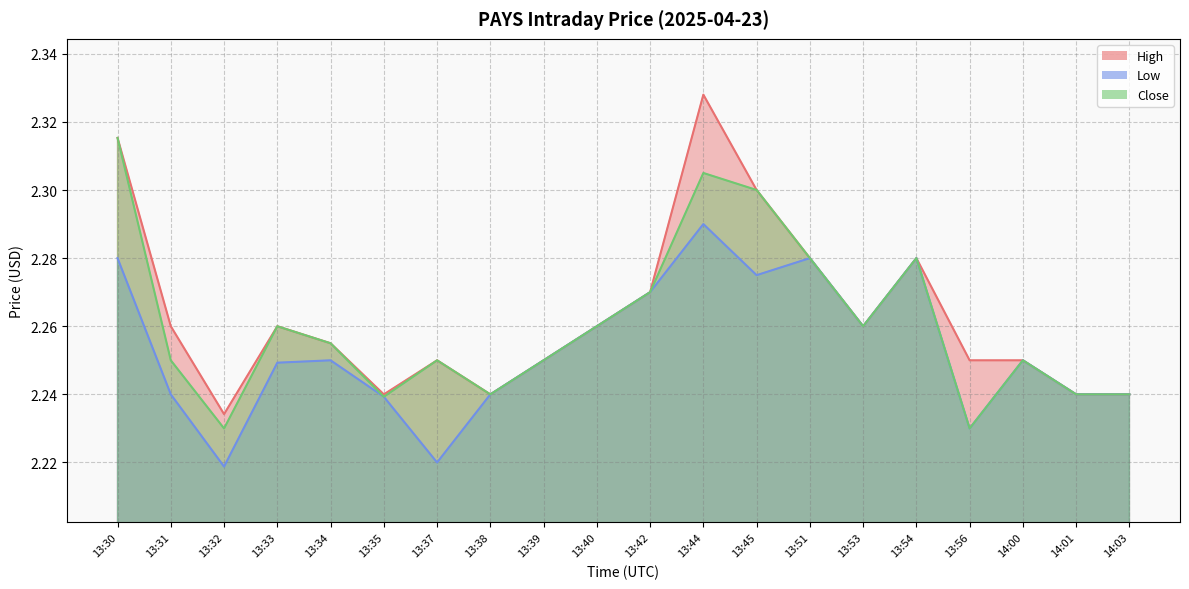

At 14:00, list the series in order from largest to smallest.

High, Low, Close